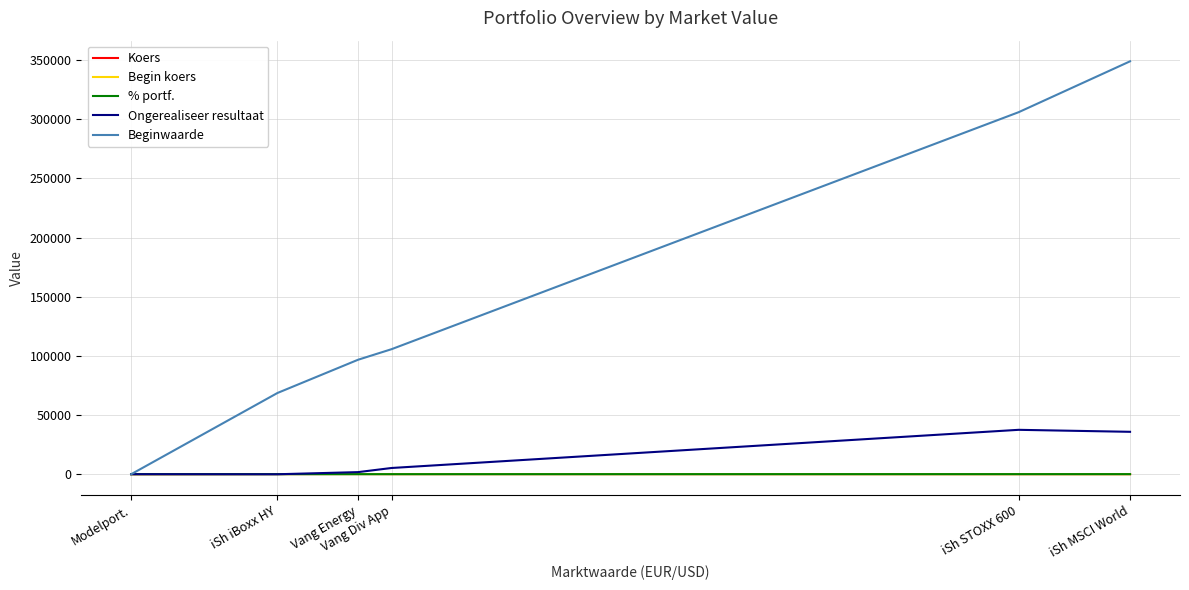

True or false: Beginwaarde and Koers cross at least once.

False